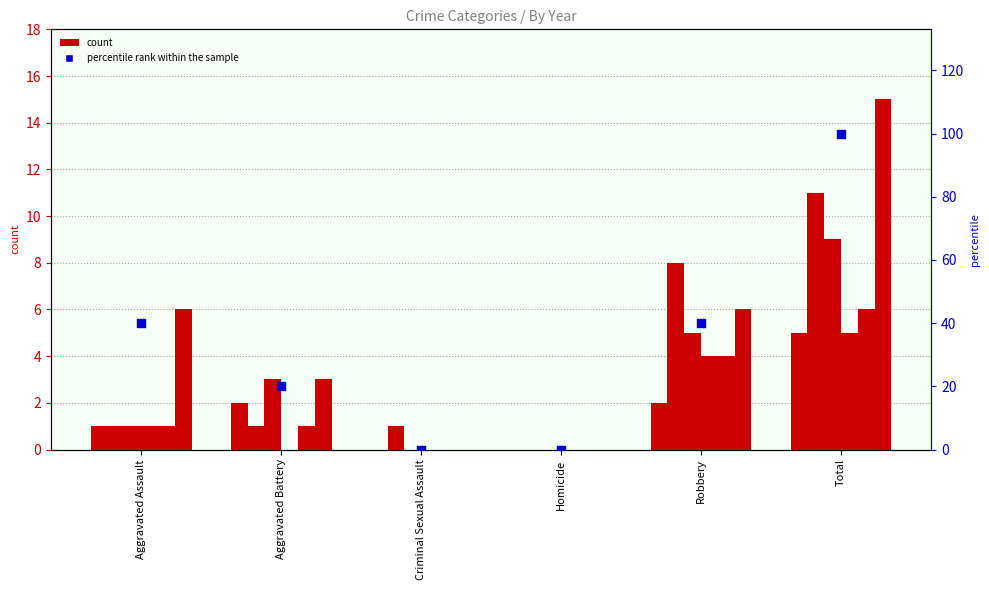

At how many categories does at least one series exceed 43?

1